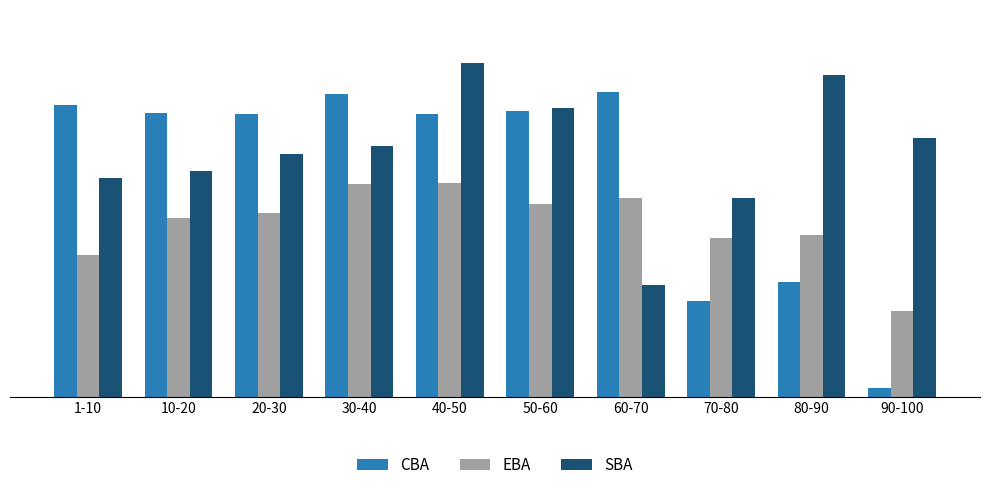

What is the difference between the second highest and second lowest values in the SBA series?

0.4